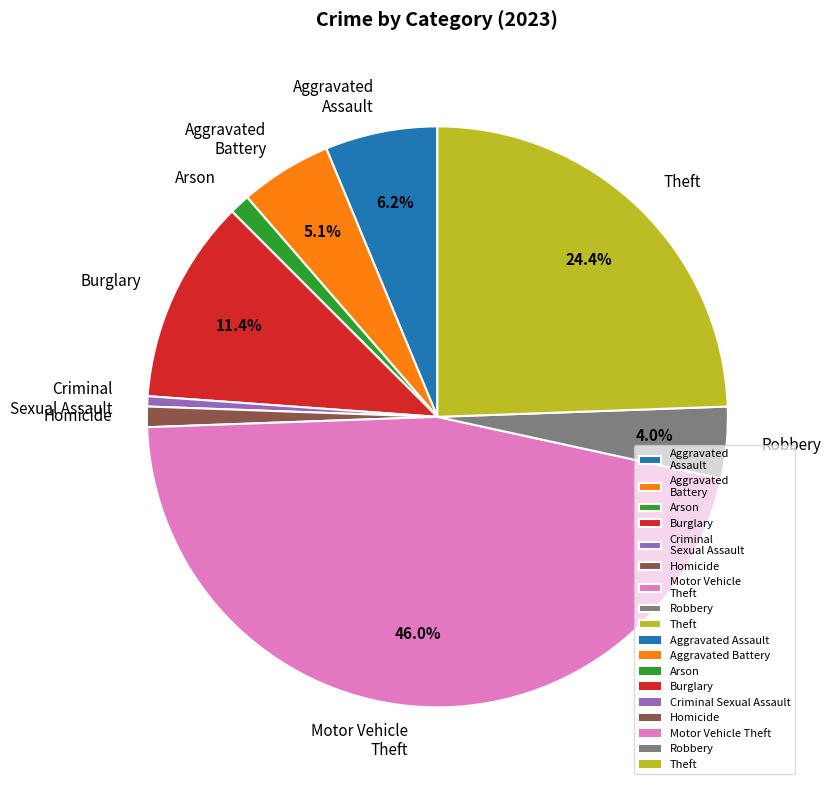

What is the ratio of the value at Aggravated Assault to the value at Aggravated Battery?

1.2